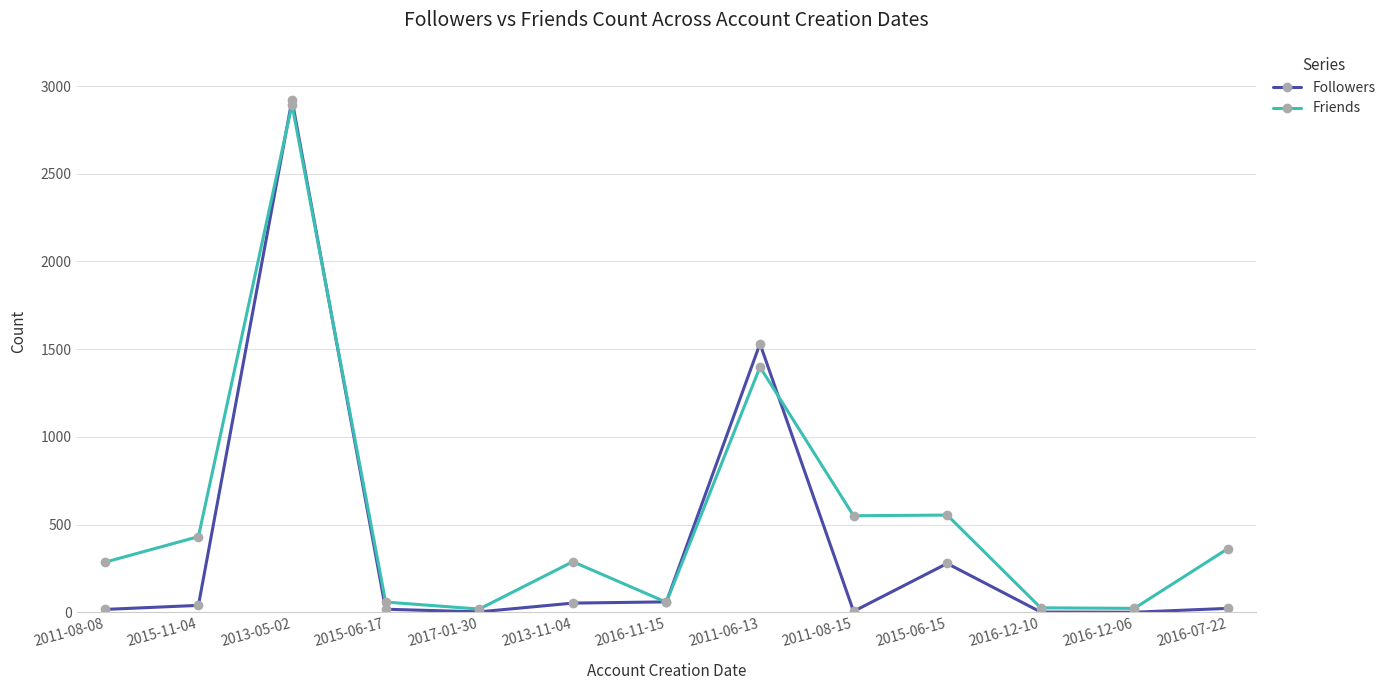

What is the difference between the highest and lowest values at 2016-12-10?

24